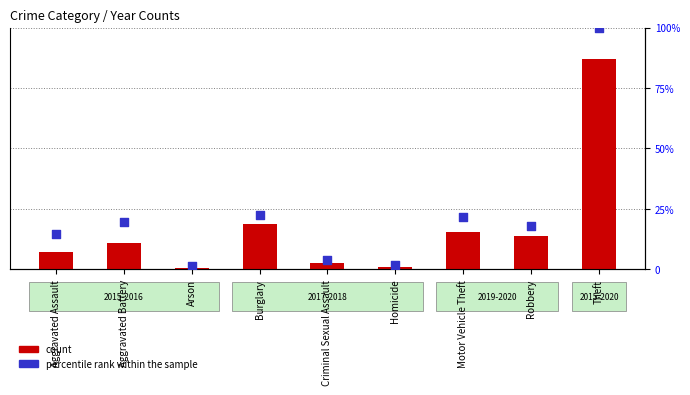

At how many categories does at least one series exceed 19602?

1